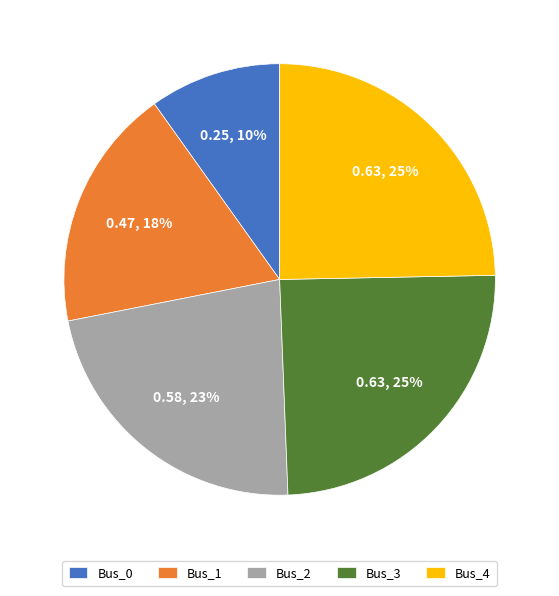

Which has a higher value, Bus_4 or Bus_2?

Bus_4